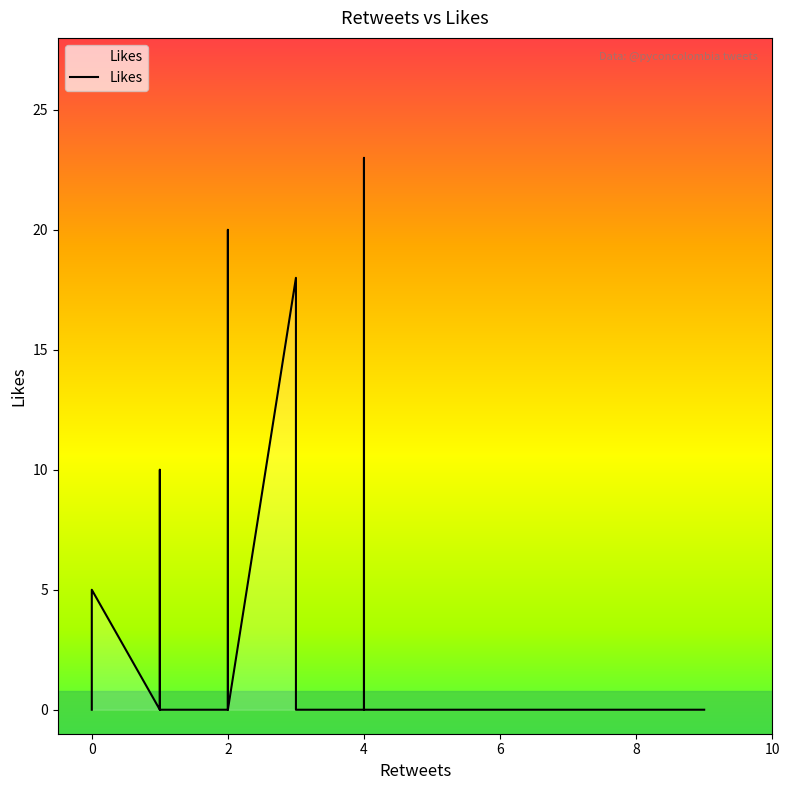

True or false: Likes has a value of 5 at 34.

False